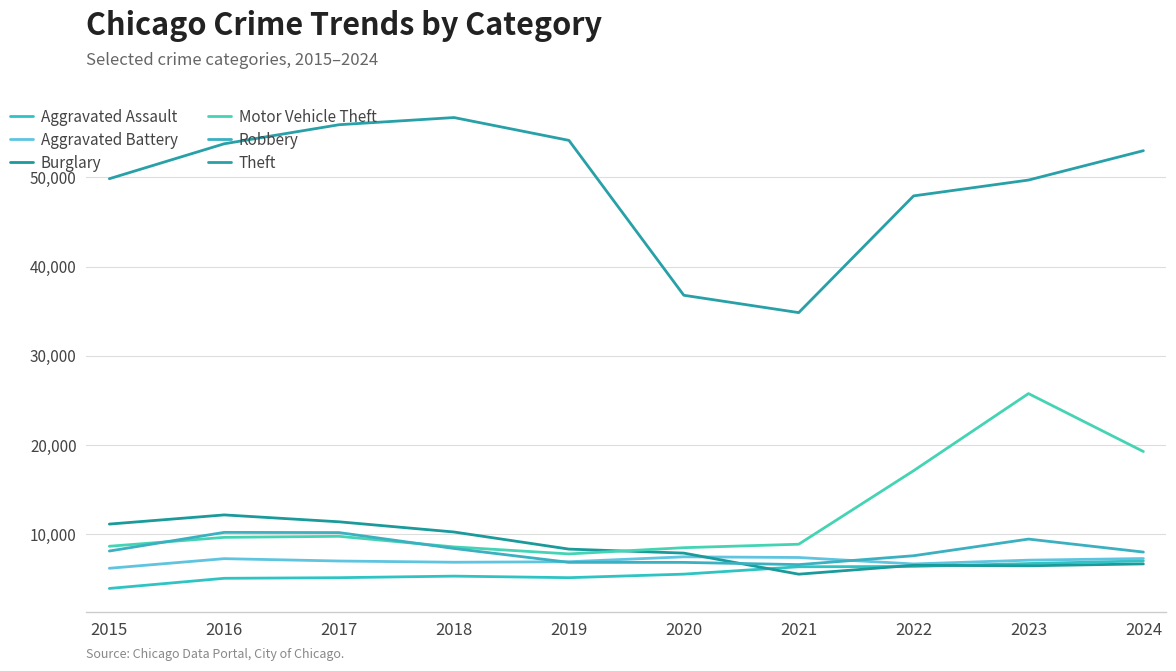

List the labels in order of Aggravated Assault value, smallest first.

2015, 2016, 2017, 2019, 2018, 2020, 2021, 2022, 2023, 2024